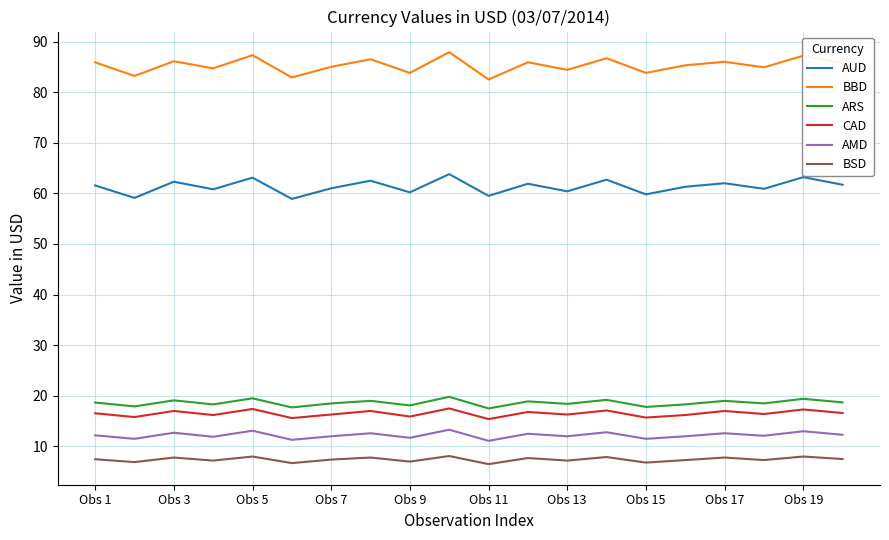

What is the maximum value for BBD?

87.9